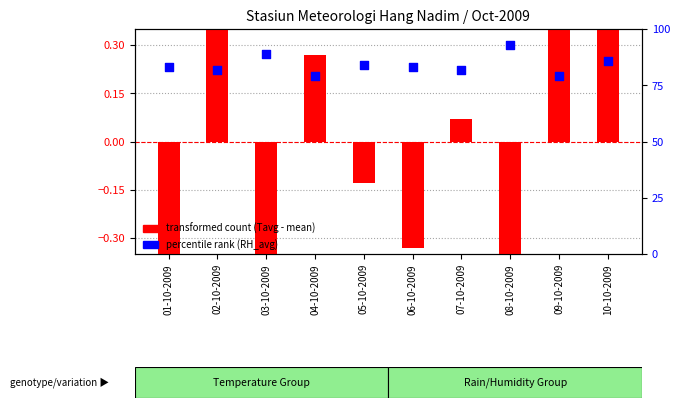

What is the total value across all series at 04-10-2009?

79.3